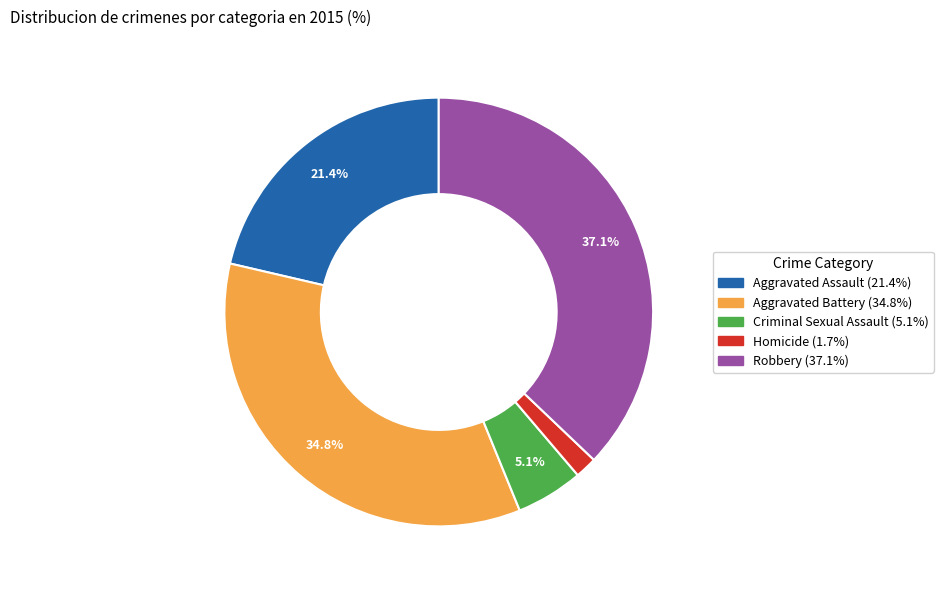

To the nearest percent, what is the difference between the Homicide and Criminal Sexual Assault slice percentages?

3%